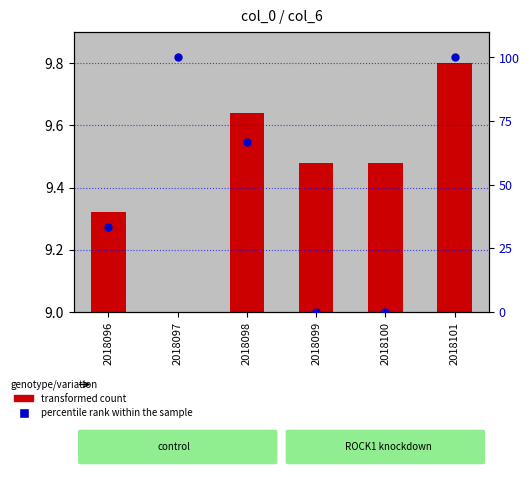

What is the change in value from 2018096 to 2018101?

+66.7